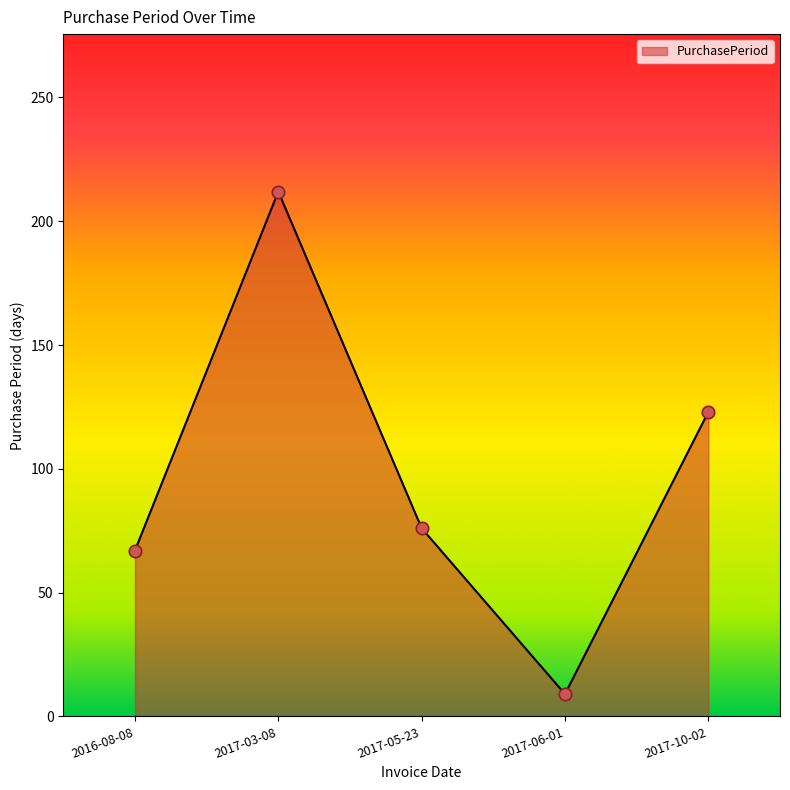

Between 2017-03-08 and 2017-05-23, which is larger?

2017-03-08